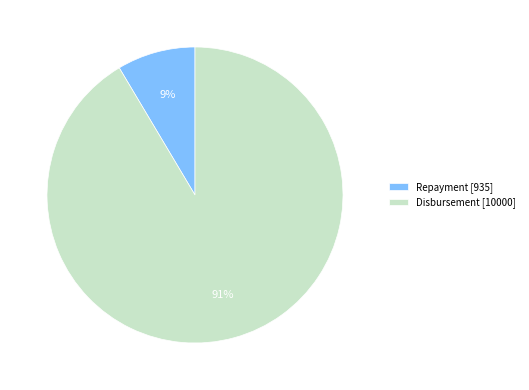

To the nearest percent, what is the combined percentage of Disbursement and Repayment?

100%